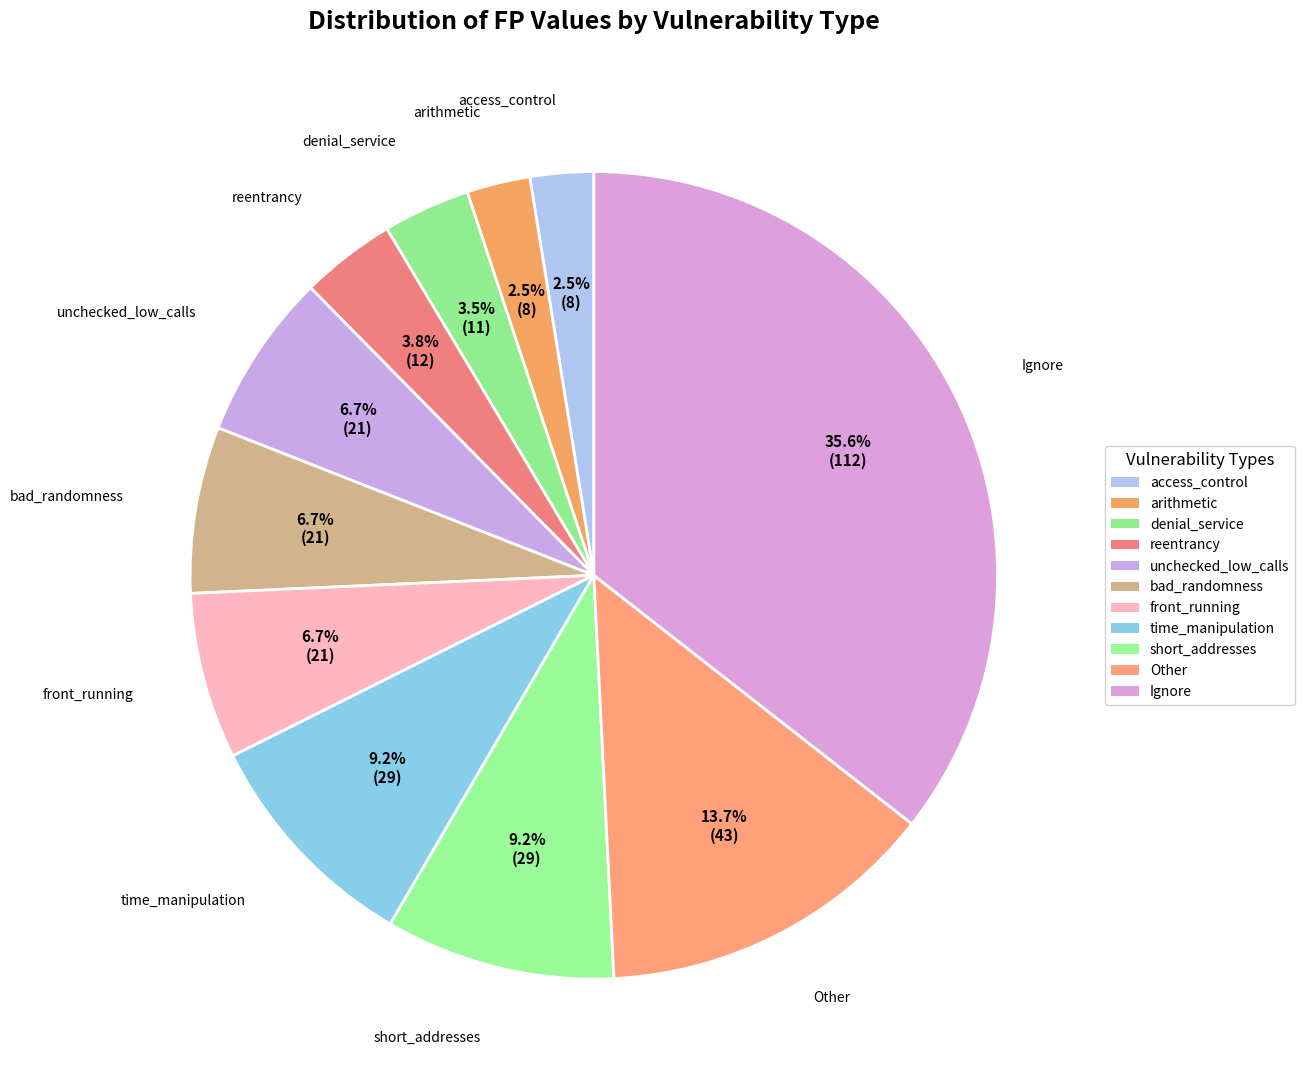

Which category has the biggest portion of the pie?

Ignore